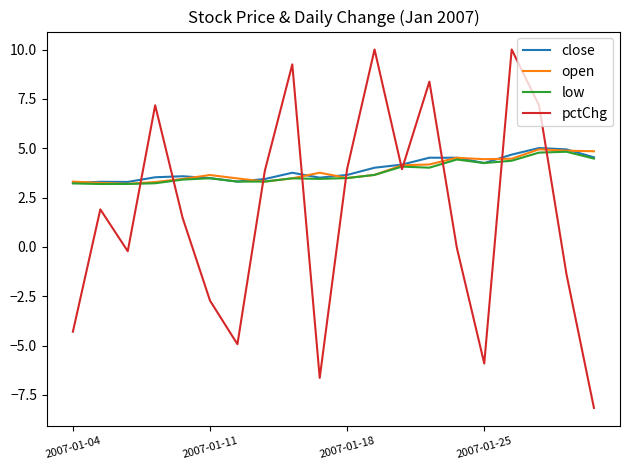

What is the lowest value of the close series?

3.2